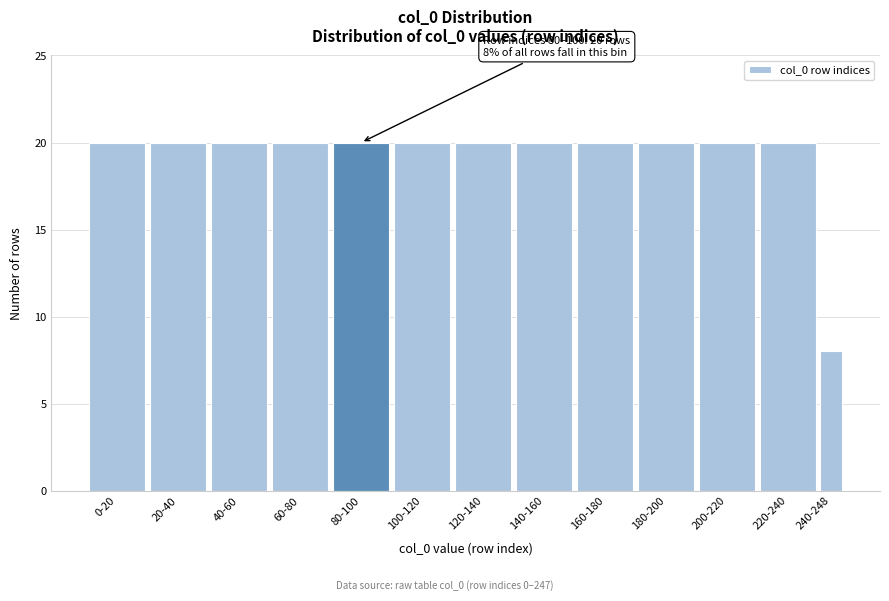

Reading right to left, extract all data points from this chart.

240-248=8	220-240=20	200-220=20	180-200=20	160-180=20	140-160=20	120-140=20	100-120=20	80-100=20	60-80=20	40-60=20	20-40=20	0-20=20